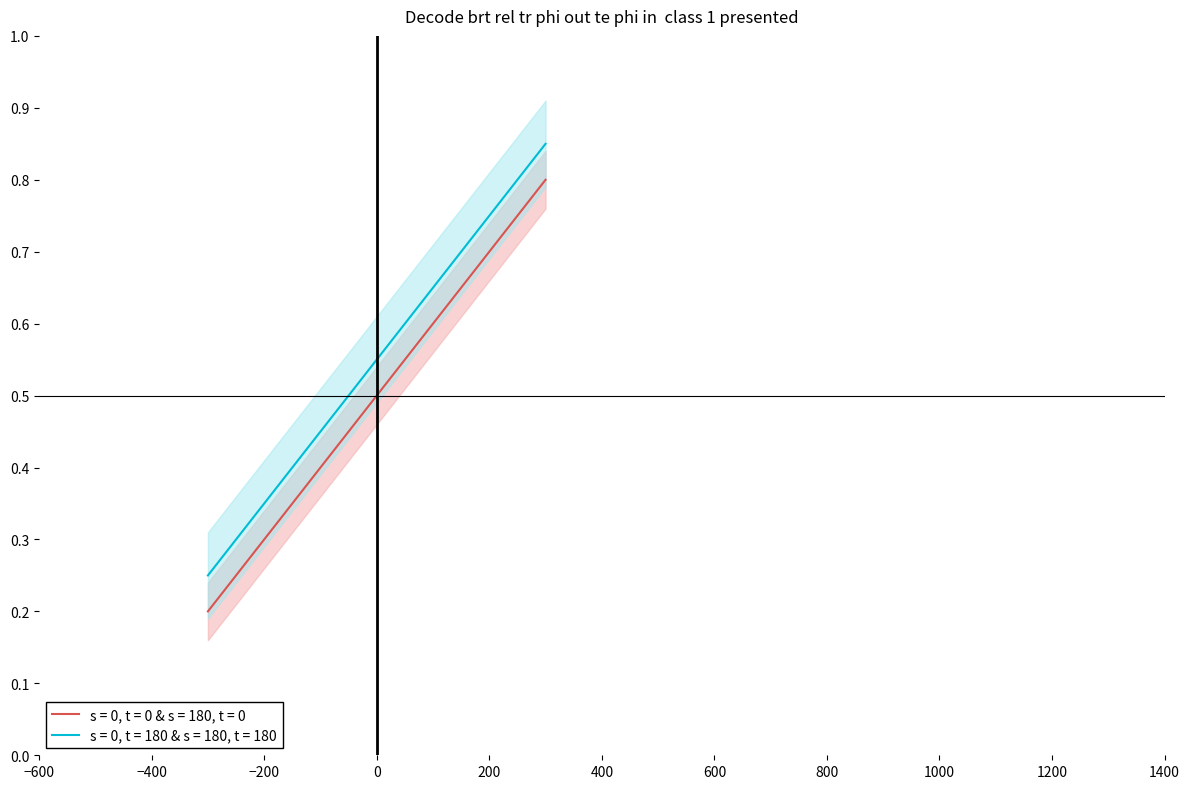

The chart shows a value of 0.4 at 2018-02-19. True or false?

False